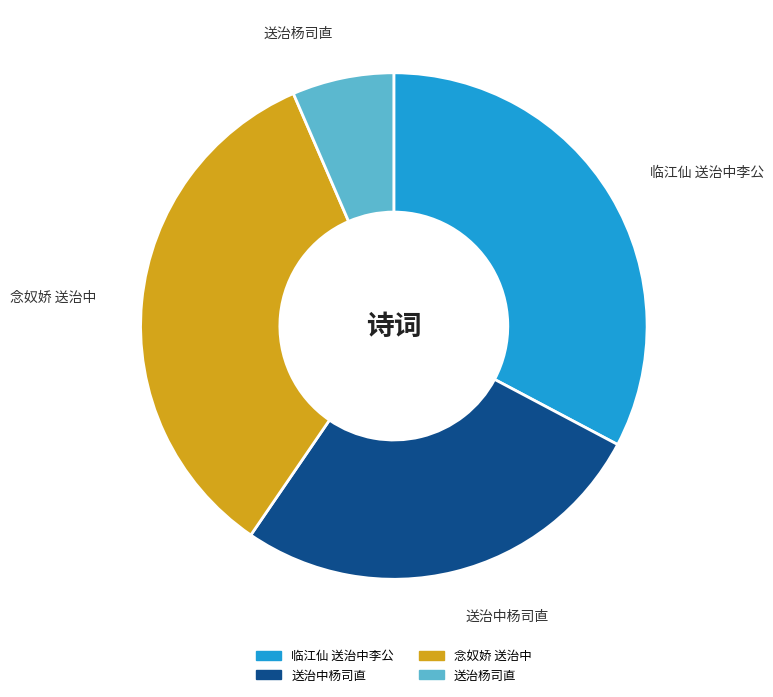

To the nearest percent, what portion does 送治杨司直 represent?

6%